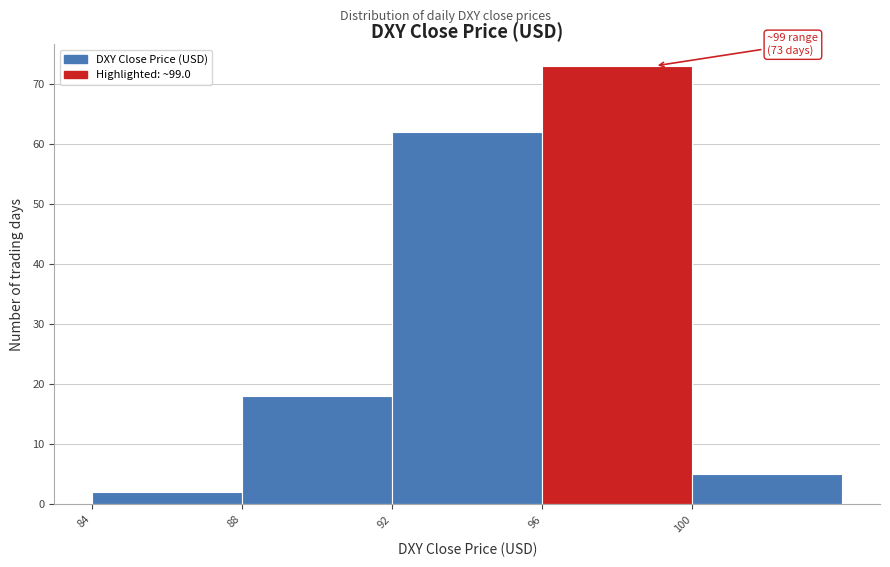

Which range on the x-axis has the tallest bar?

96 to 100